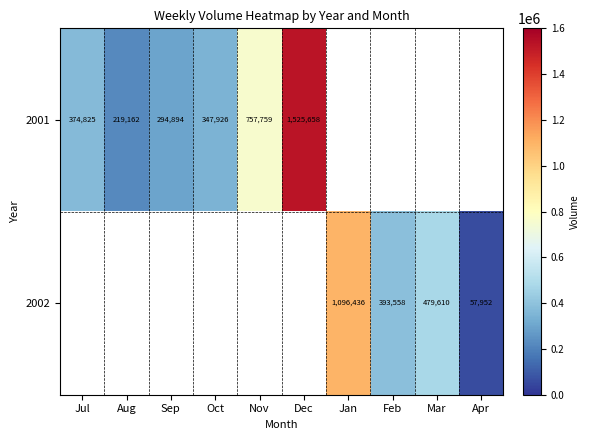

The value of 2001 at Aug is 322076. True or false?

False